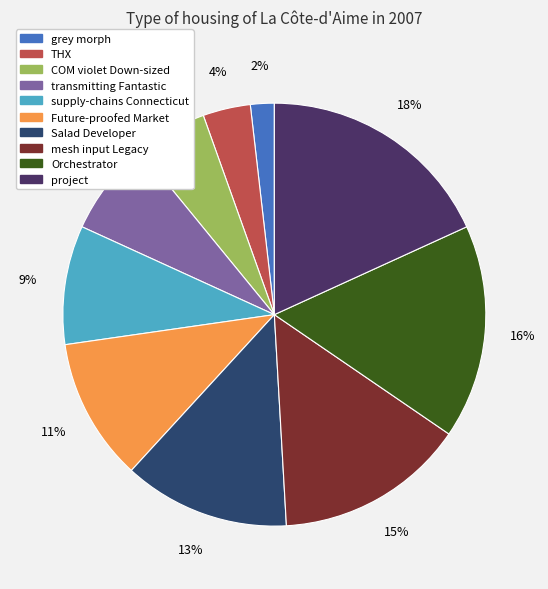

Does any single category account for the majority?

No